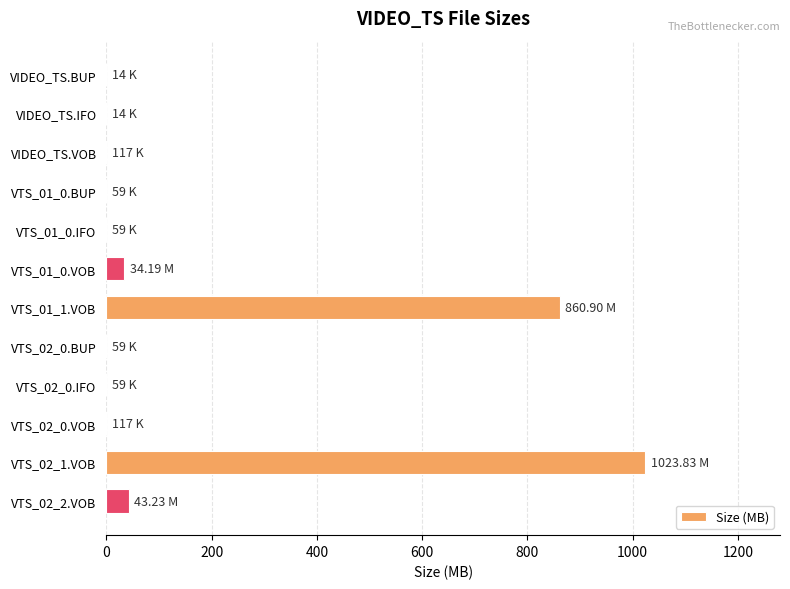

What is the sum of all values?

1962.6